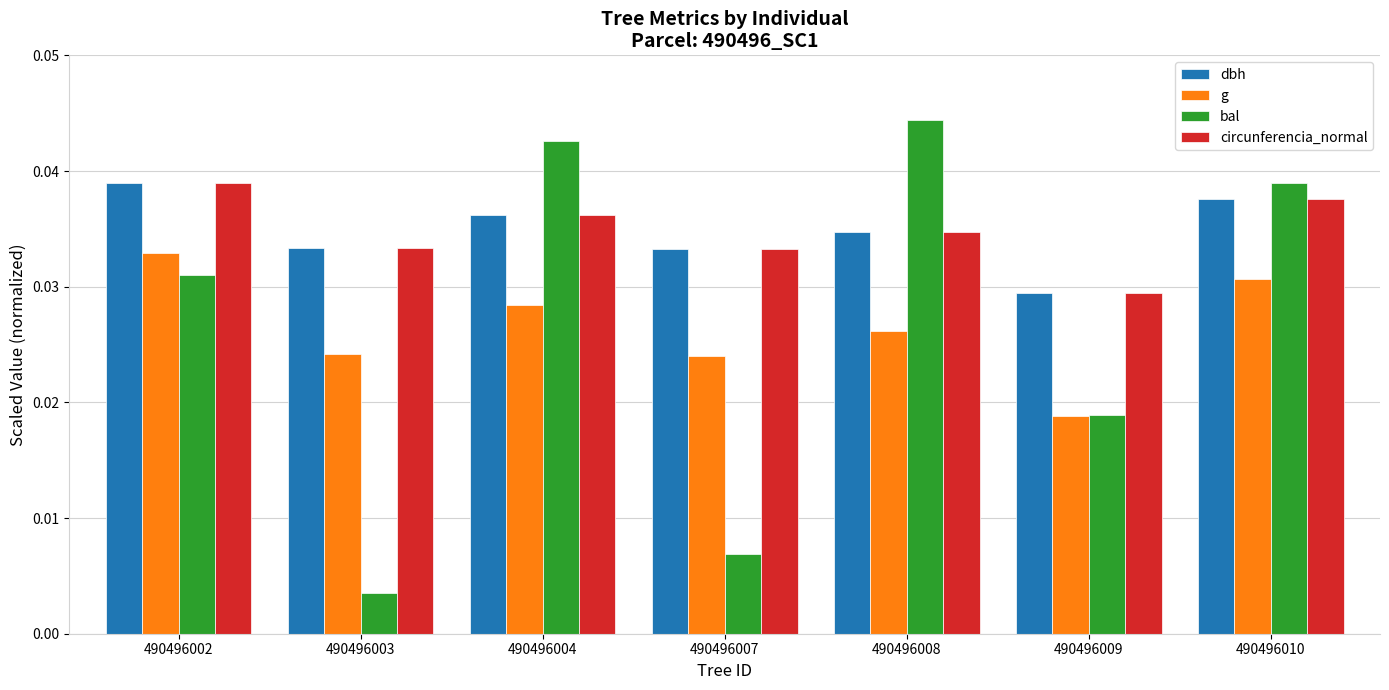

At which label does dbh reach its minimum?

490496009